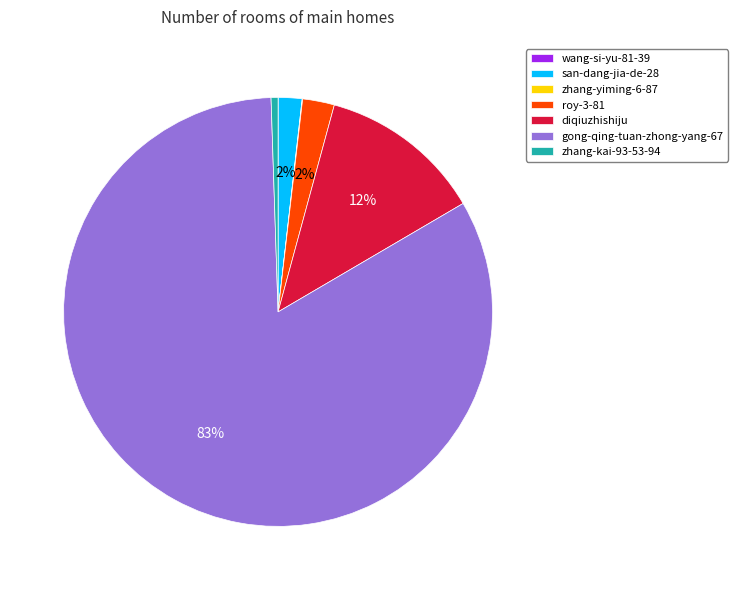

Which slice is the largest?

gong-qing-tuan-zhong-yang-67